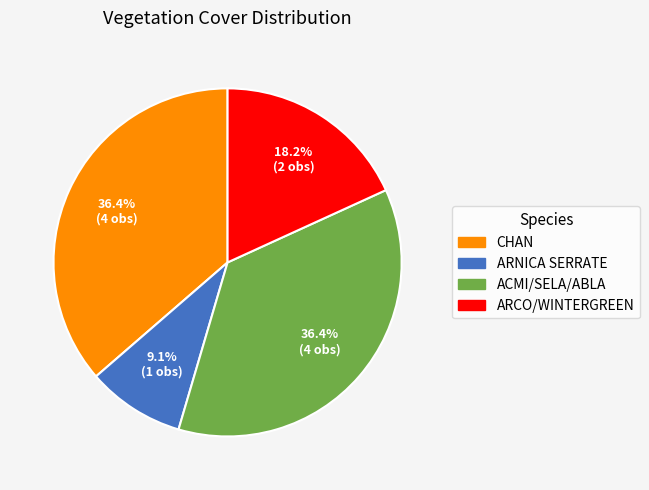

Does any single category account for the majority?

No